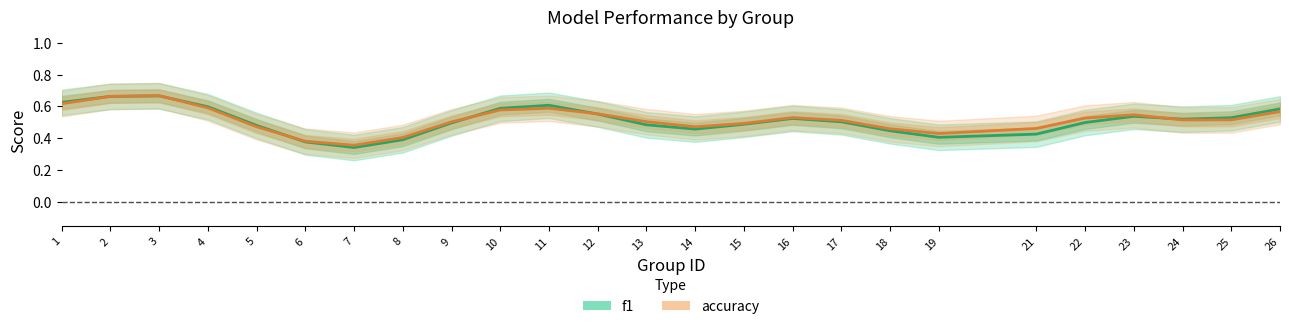

How many times do accuracy and f1 cross each other?

6